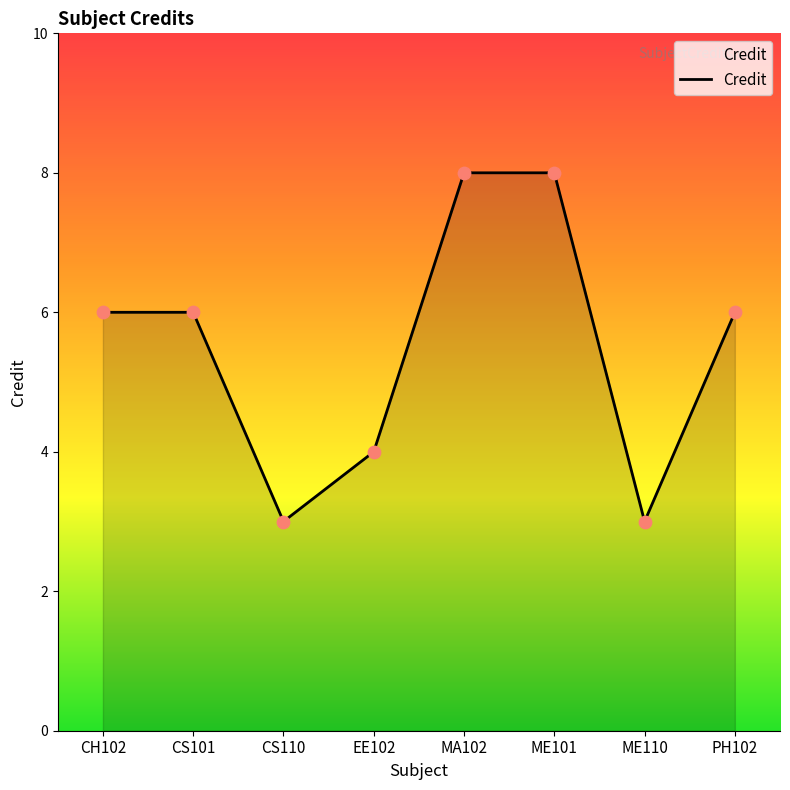

Between CS110 and EE102, which is larger?

EE102